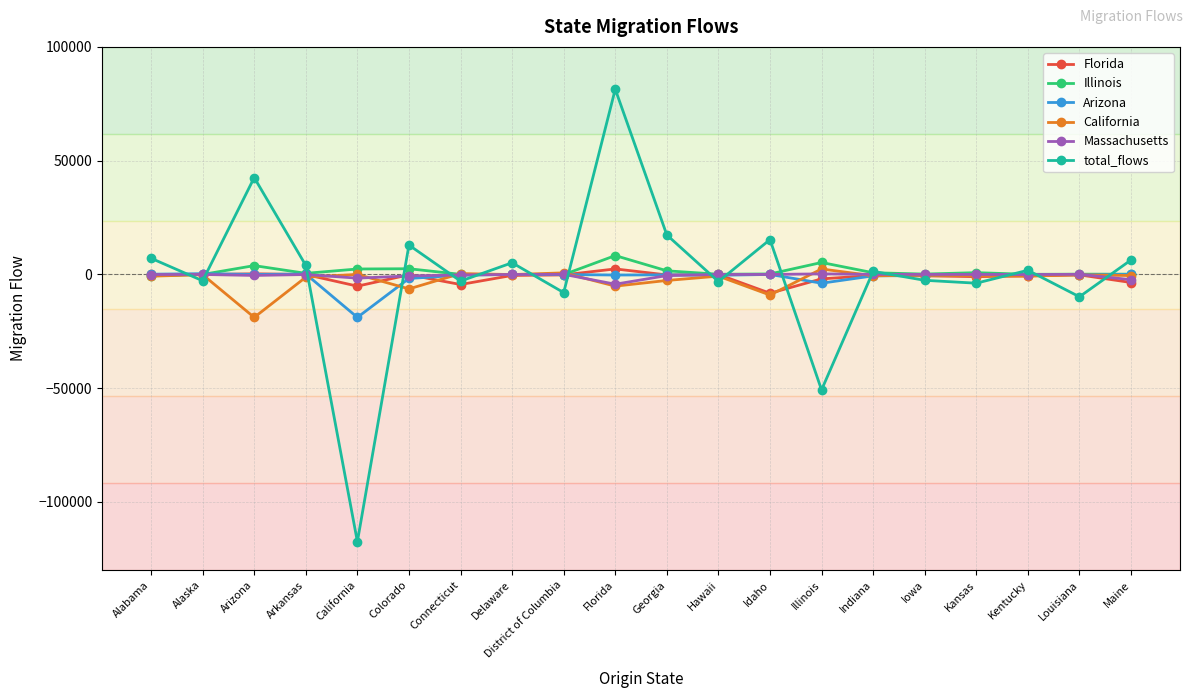

Is the value of Massachusetts at Kentucky greater than the value of total_flows at Georgia?

No